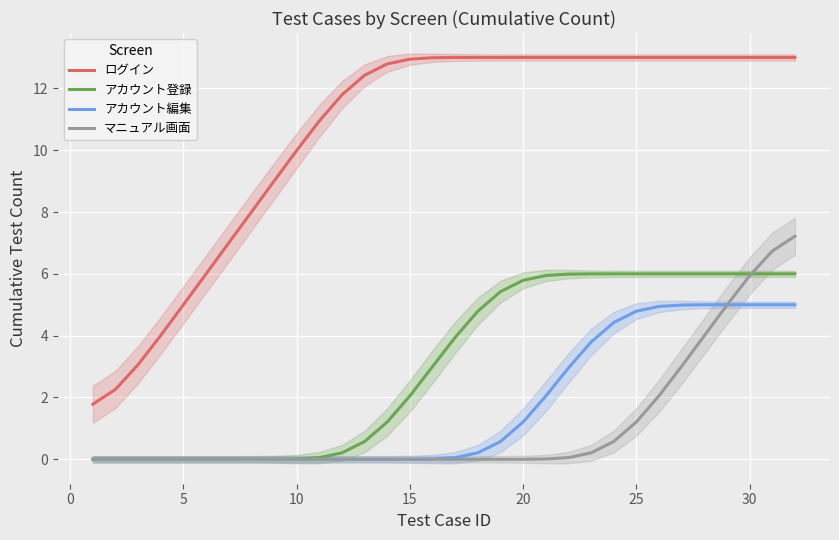

The value of アカウント編集 at 10 is -3.3. True or false?

False